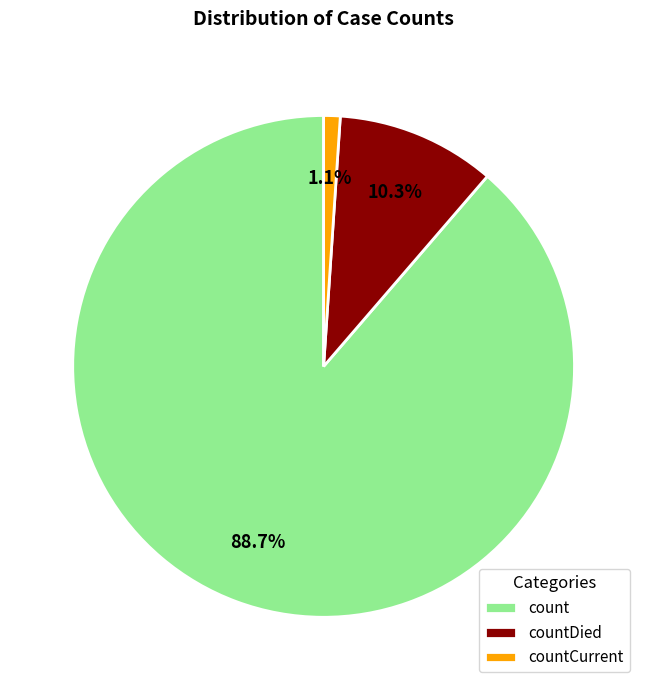

How many segments does this pie chart have?

3